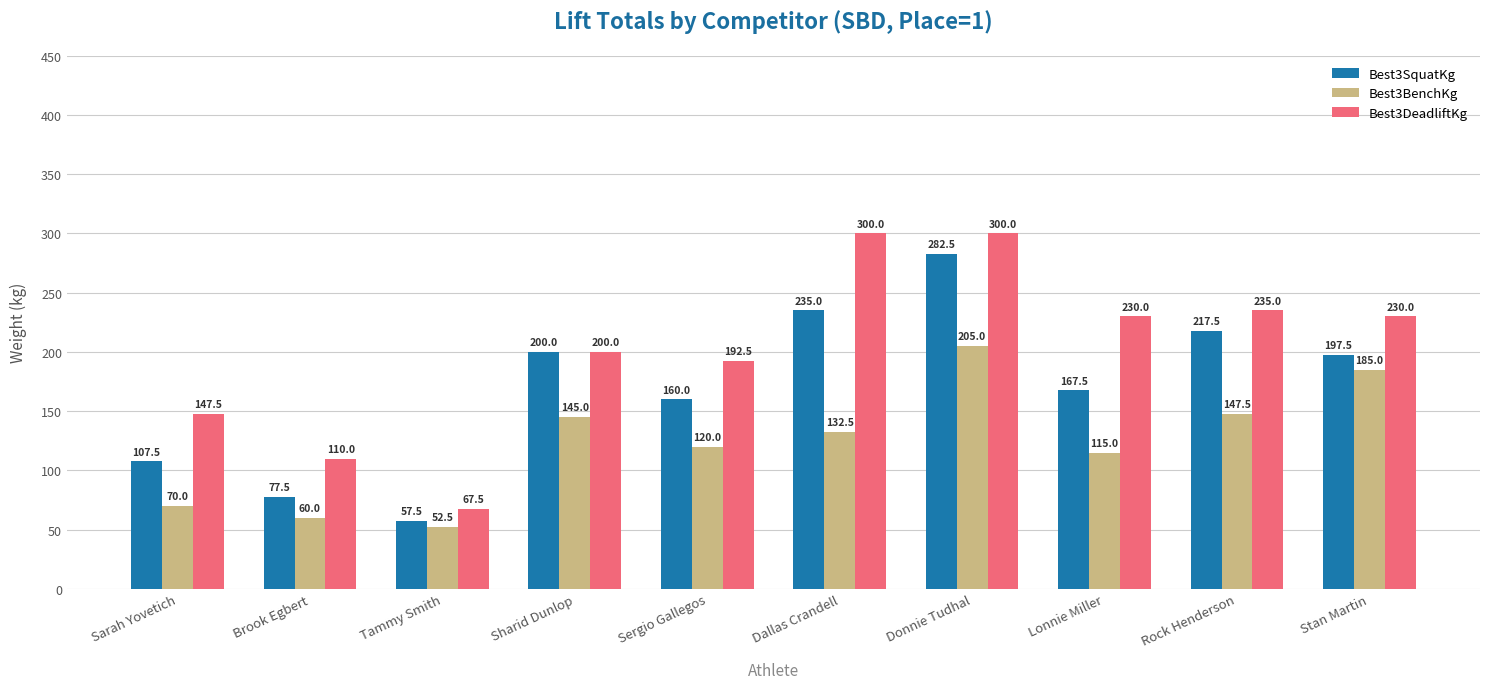

Reading right to left, transcribe all the data shown in this chart.

Best3SquatKg: 197.5	217.5	167.5	282.5	235.0	160.0	200.0	57.5	77.5	107.5
Best3BenchKg: 185.0	147.5	115.0	205.0	132.5	120.0	145.0	52.5	60.0	70.0
Best3DeadliftKg: 230.0	235.0	230.0	300.0	300.0	192.5	200.0	67.5	110.0	147.5